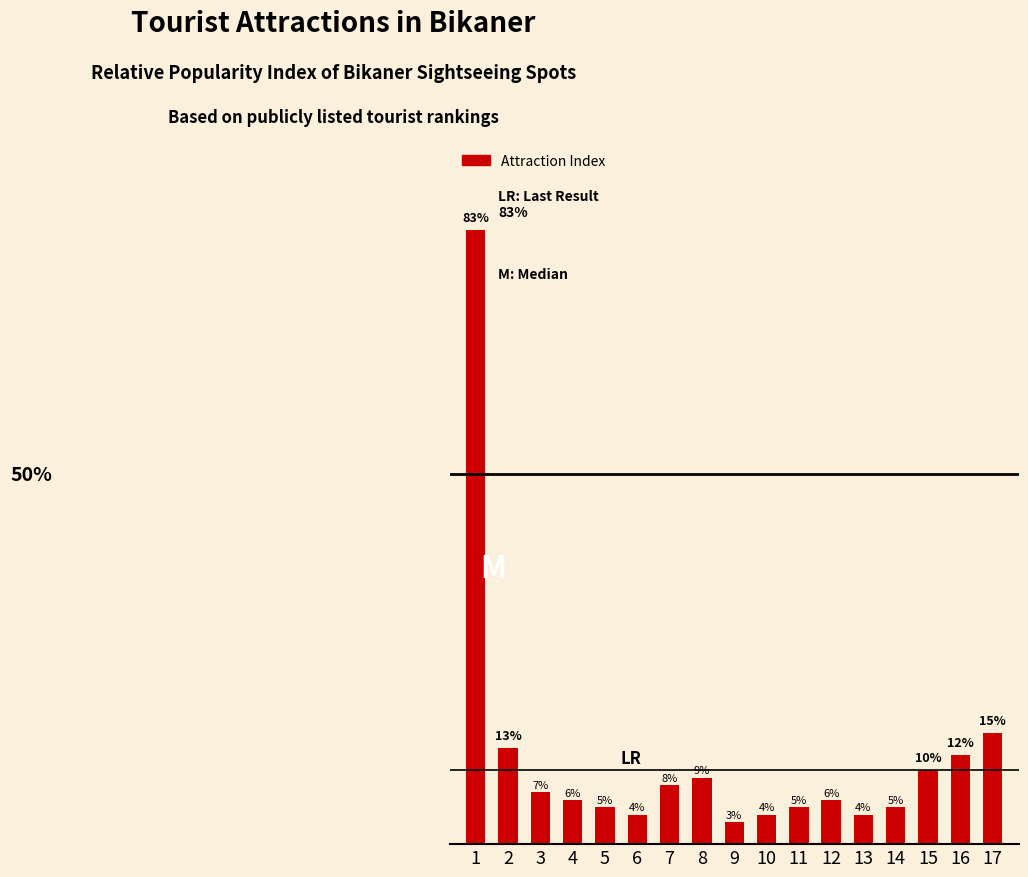

Does the chart contain any negative values?

No